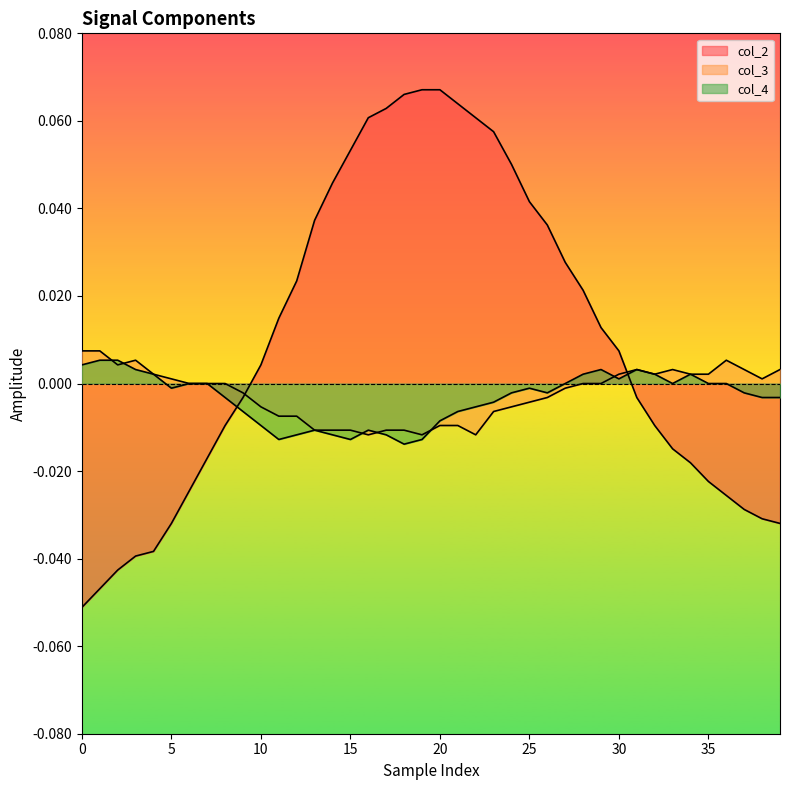

True or false: col_4 has a value of 0.0 at 32.

True